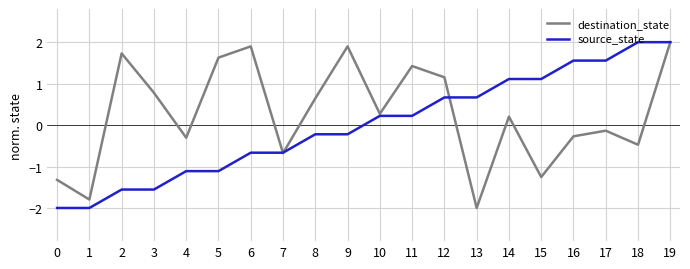

Is it true that source_state equals 1.1 at 13?

False